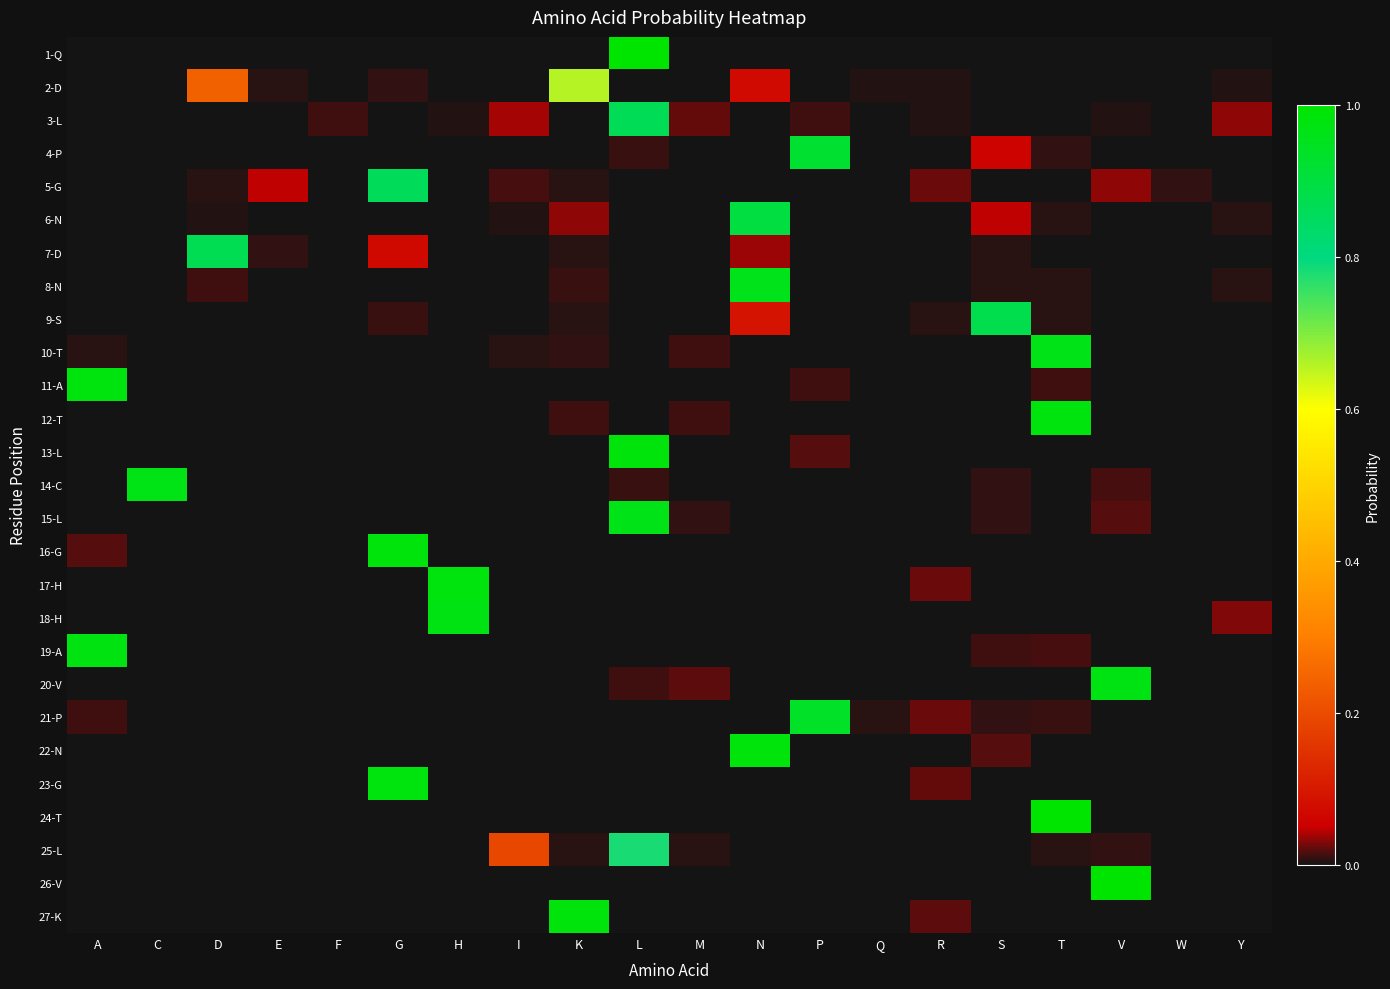

At how many categories does at least one series exceed 0?

20